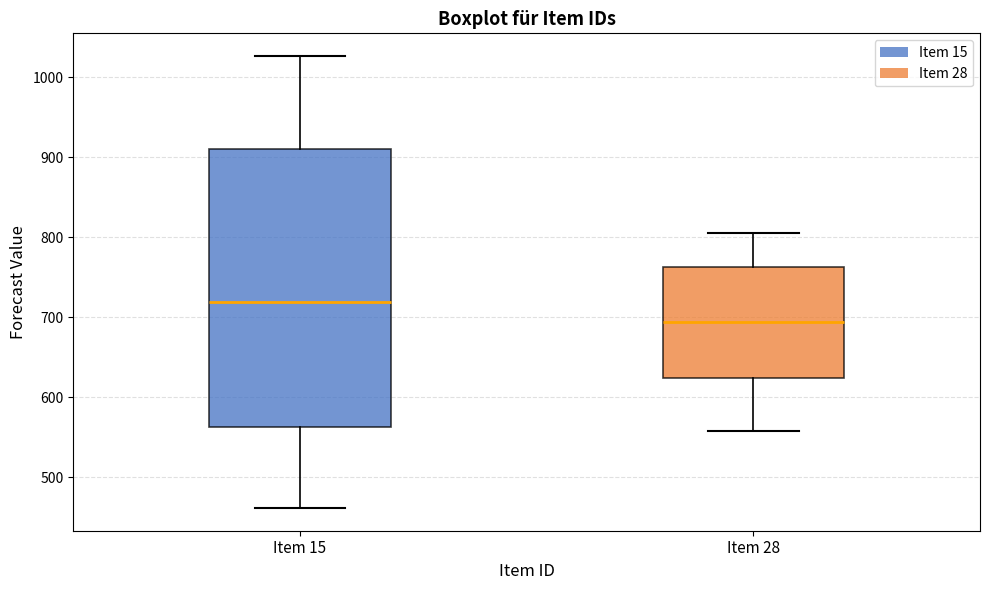

Which box is the tallest, from its lower edge to its upper edge?

Item 15